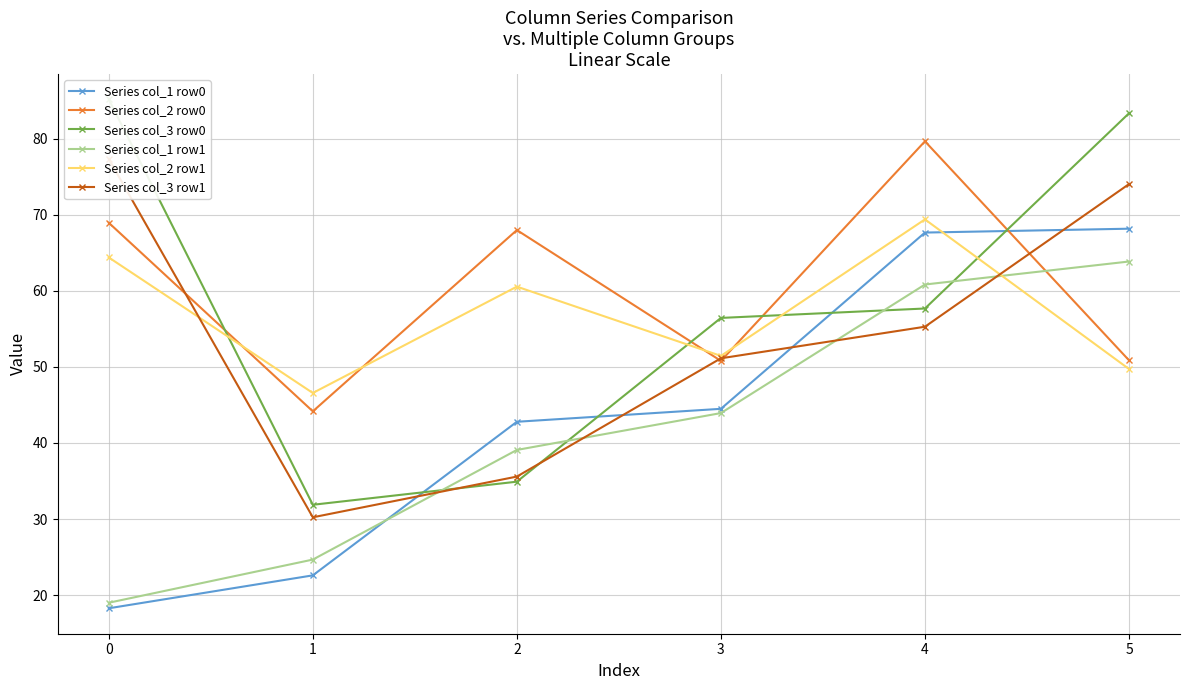

Does the chart have visible grid lines?

Yes